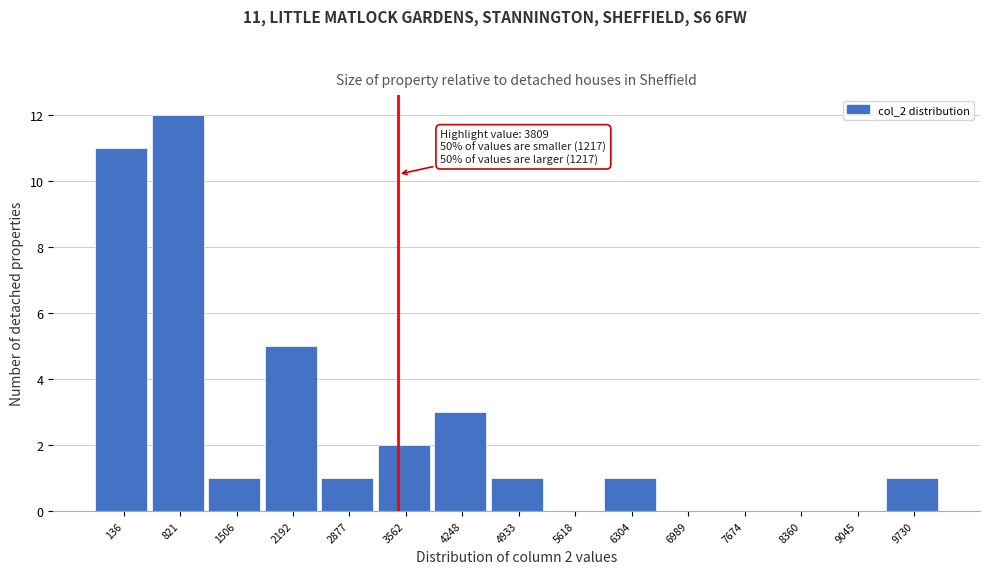

Reading right to left, transcribe all the data shown in this chart.

9730=1	9045=0	8360=0	7674=0	6989=0	6304=1	5618=0	4933=1	4248=3	3562=2	2877=1	2192=5	1506=1	821=12	136=11